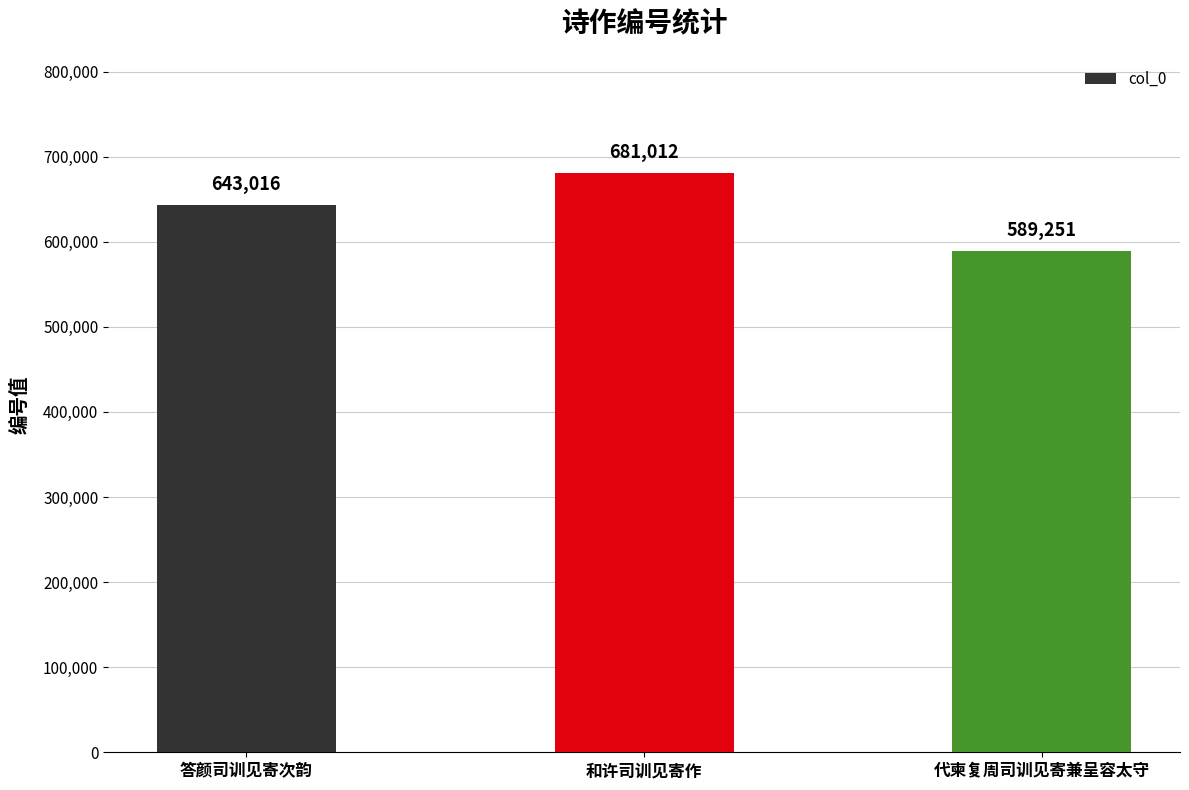

Are the bars grouped side by side (vs. stacked)?

No